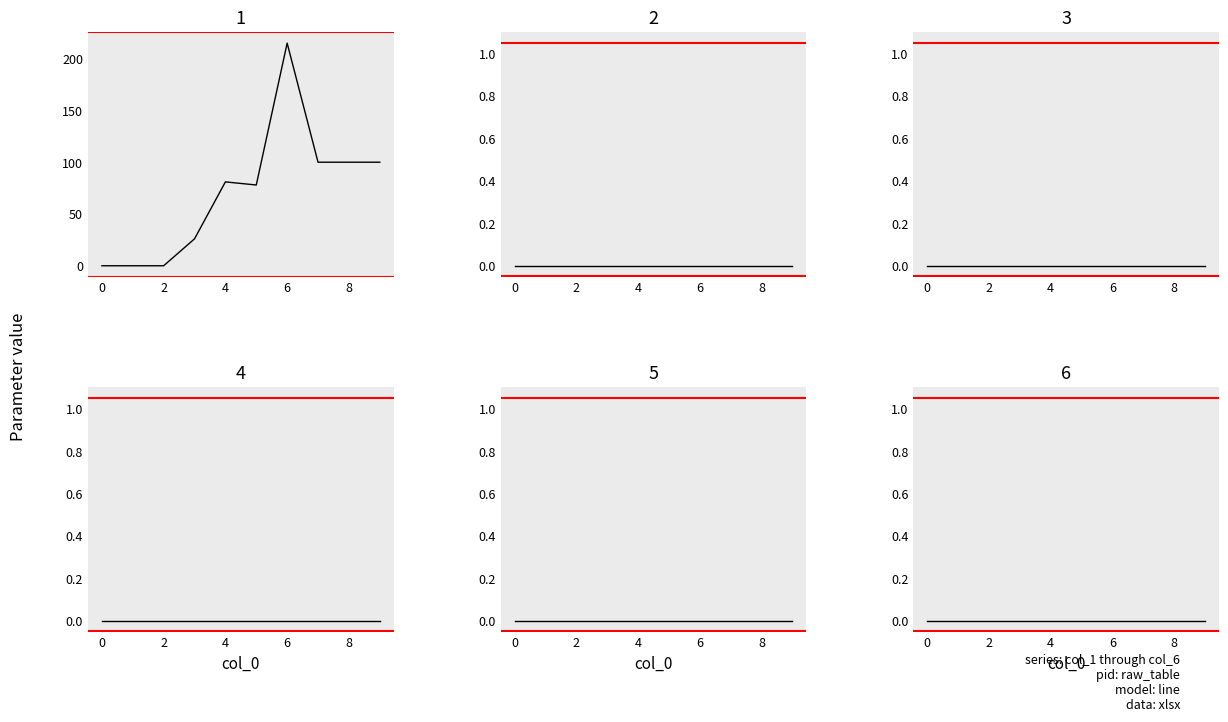

The value of 1 at 9 is 176. True or false?

False